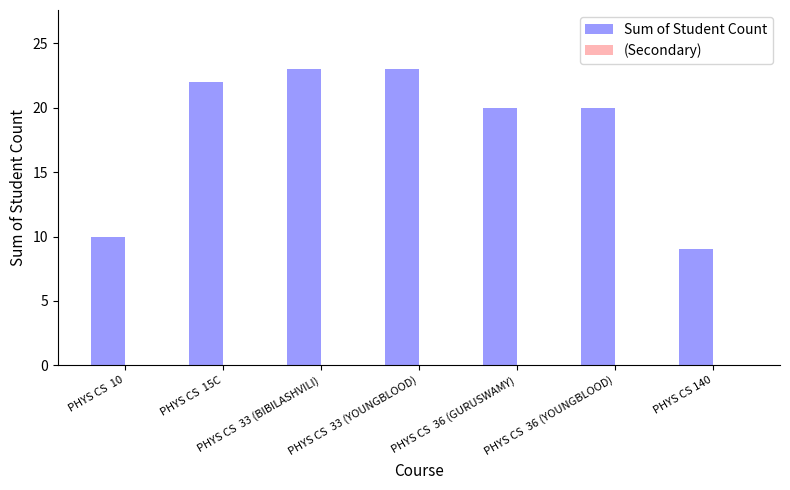

What is the ratio of the value at PHYS CS  10 to the value at PHYS CS 140?

1.1